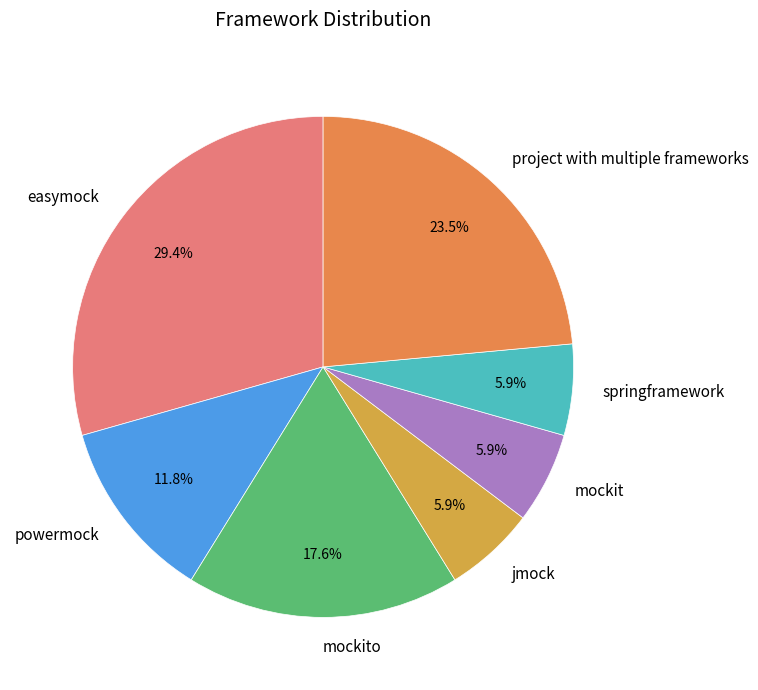

Which category has the biggest portion of the pie?

easymock